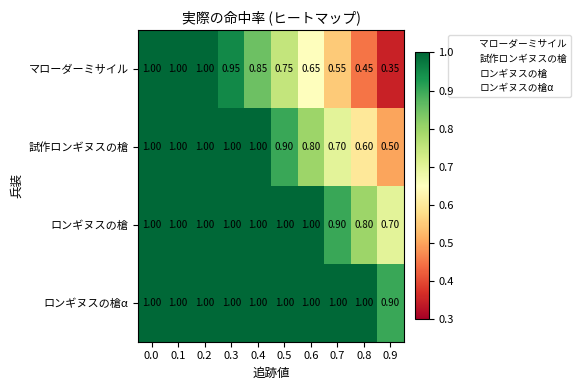

Rank the series at 0.9 from lowest to highest value.

マローダーミサイル, 試作ロンギヌスの槍, ロンギヌスの槍, ロンギヌスの槍α